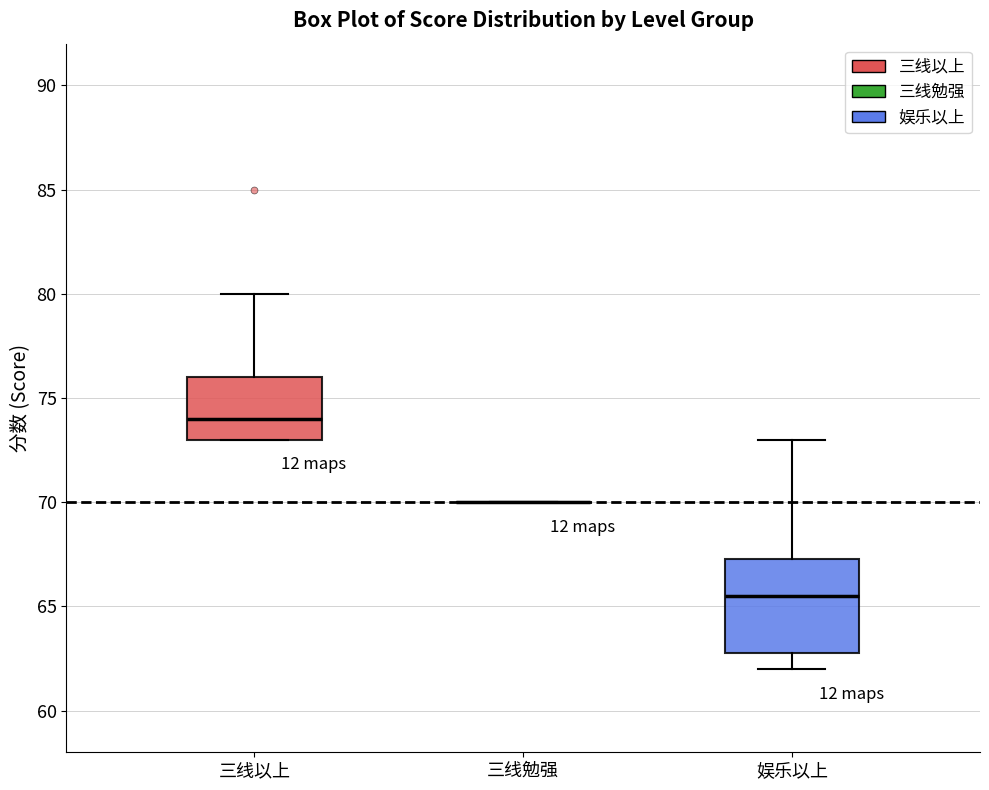

Where does the upper whisker of the box for 娱乐以上 end on the y-axis? The values are not printed on the chart, so give them approximately, as read against the axis.

73.0